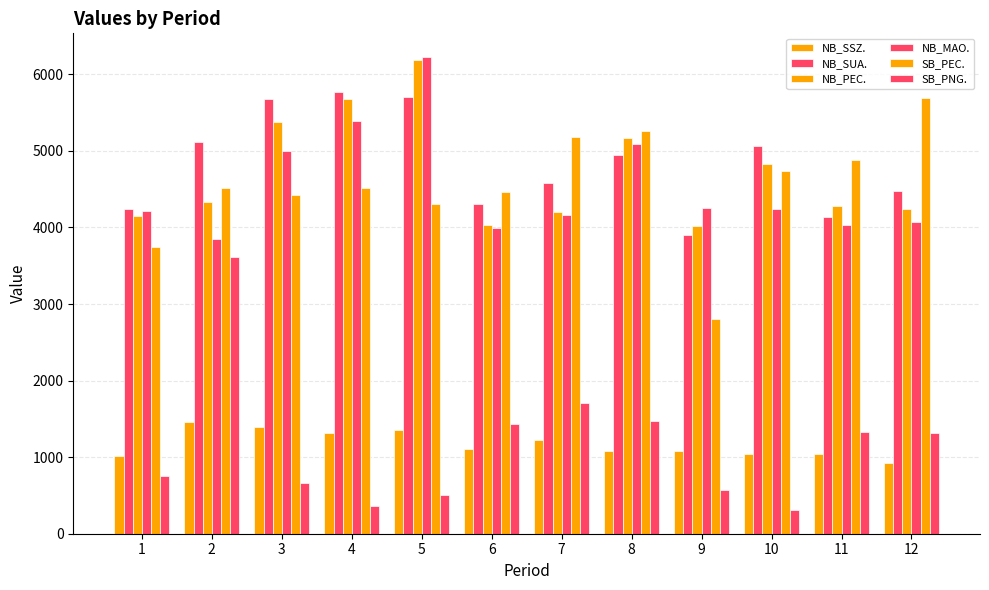

How many categories are shown in the chart?

12